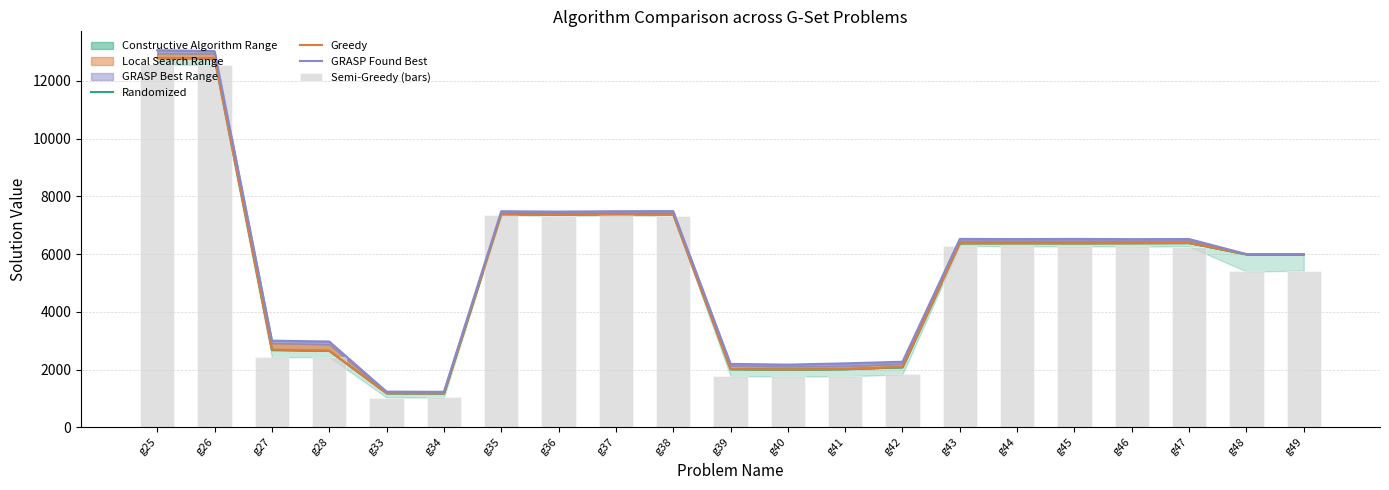

Reading left to right, list all the values displayed in this chart.

Randomized: g25=12786	g26=12783	g27=2675	g28=2649	g33=1178	g34=1174	g35=7380	g36=7372	g37=7381	g38=7379	g39=2013	g40=2000	g41=2013	g42=2080	g43=6377	g44=6381	g45=6378	g46=6381	g47=6383	g48=5986	g49=5986
Greedy: g25=12791	g26=12783	g27=2693	g28=2651	g33=1182	g34=1175	g35=7377	g36=7373	g37=7382	g38=7378	g39=2018	g40=2003	g41=2018	g42=2089	g43=6377	g44=6377	g45=6376	g46=6380	g47=6385	g48=5998	g49=5999
GRASP Found Best: g25=13062	g26=13028	g27=3001	g28=2971	g33=1236	g34=1230	g35=7484	g36=7471	g37=7485	g38=7489	g39=2197	g40=2171	g41=2215	g42=2271	g43=6525	g44=6519	g45=6525	g46=6517	g47=6521	g48=6000	g49=6000
Semi-Greedy (bars): g25=12572	g26=12547	g27=2426	g28=2434	g33=1031	g34=1034	g35=7343	g36=7327	g37=7337	g38=7328	g39=1769	g40=1762	g41=1764	g42=1833	g43=6282	g44=6269	g45=6267	g46=6267	g47=6262	g48=5398	g49=5421